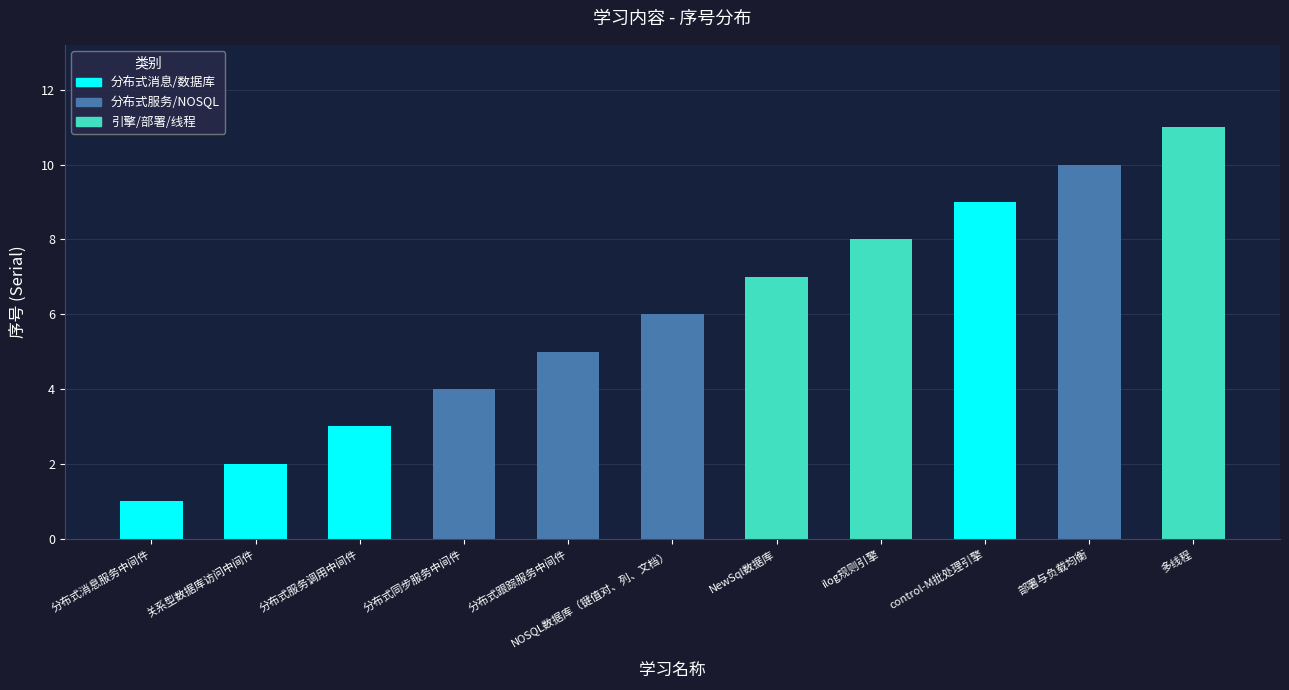

The chart shows a value of 10 at NewSql数据库. True or false?

False